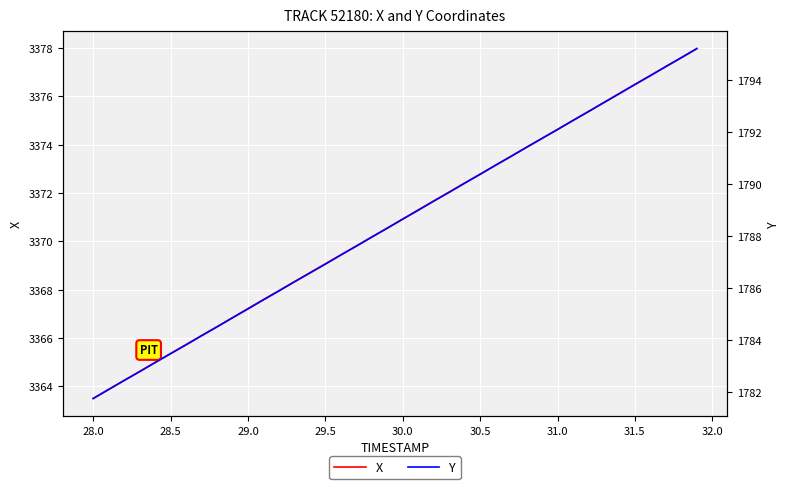

What is the lowest value of the Y series?

1781.8